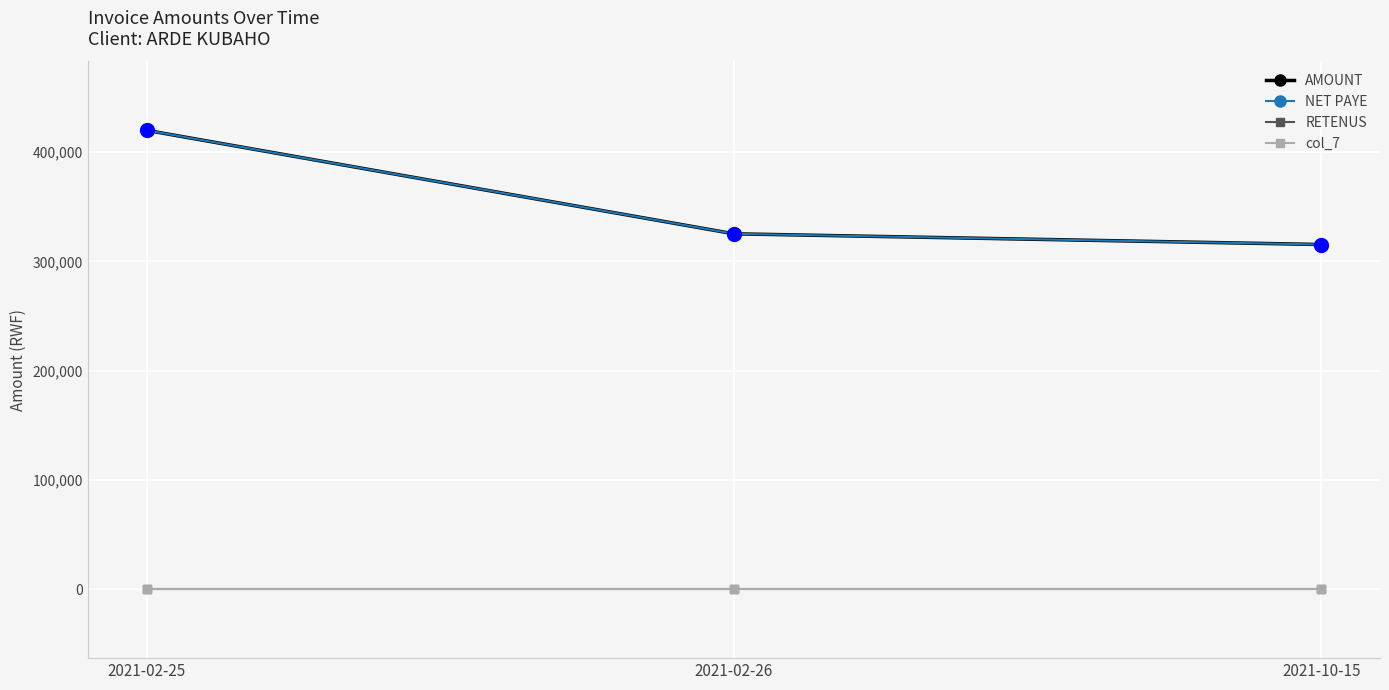

The value of AMOUNT at 2021-02-25 is 163260. True or false?

False